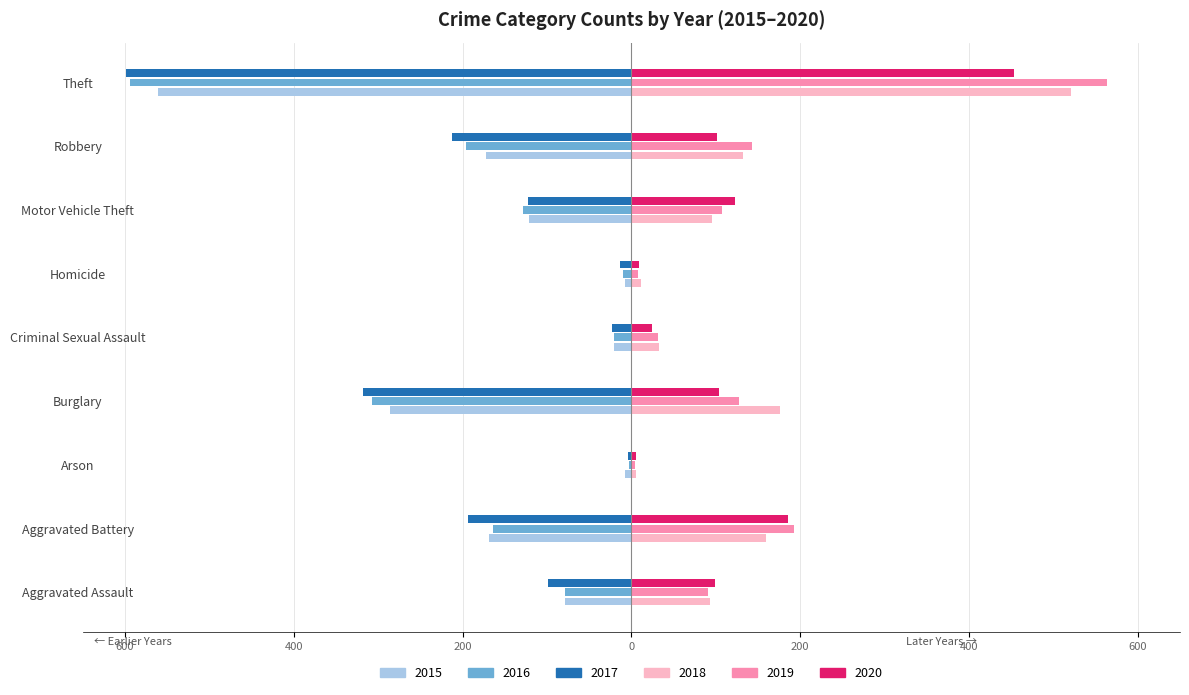

Is it true that 2015 equals -89 at Aggravated Battery?

False